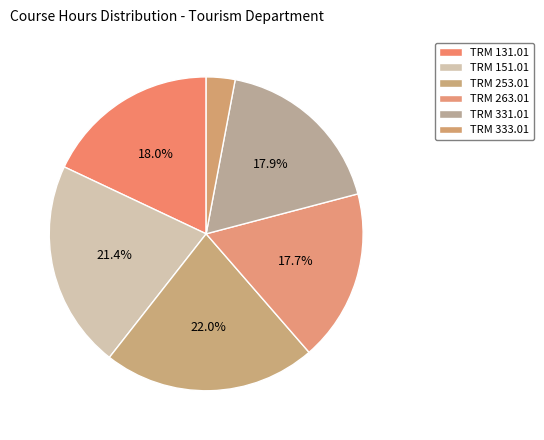

What percentage do TRM 333.01 and TRM 263.01 together represent?

20.7%